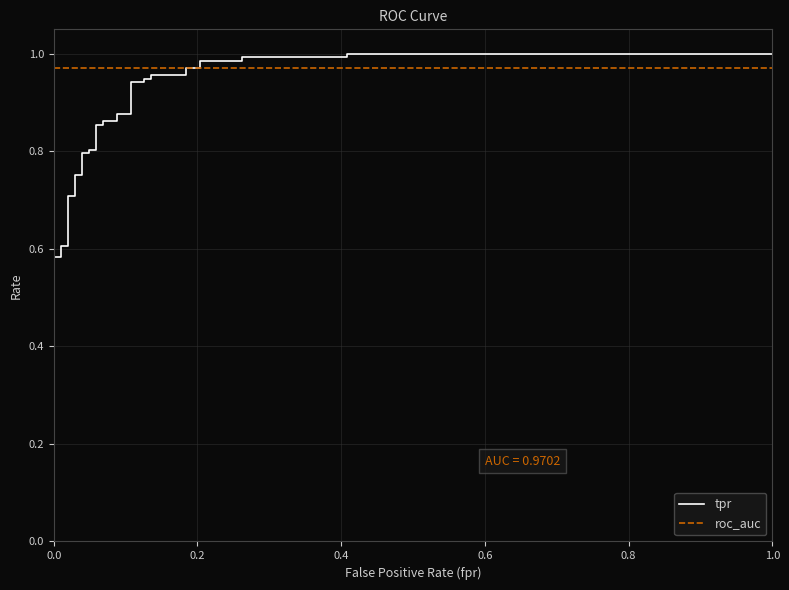

True or false: tpr and roc_auc intersect in this chart.

True